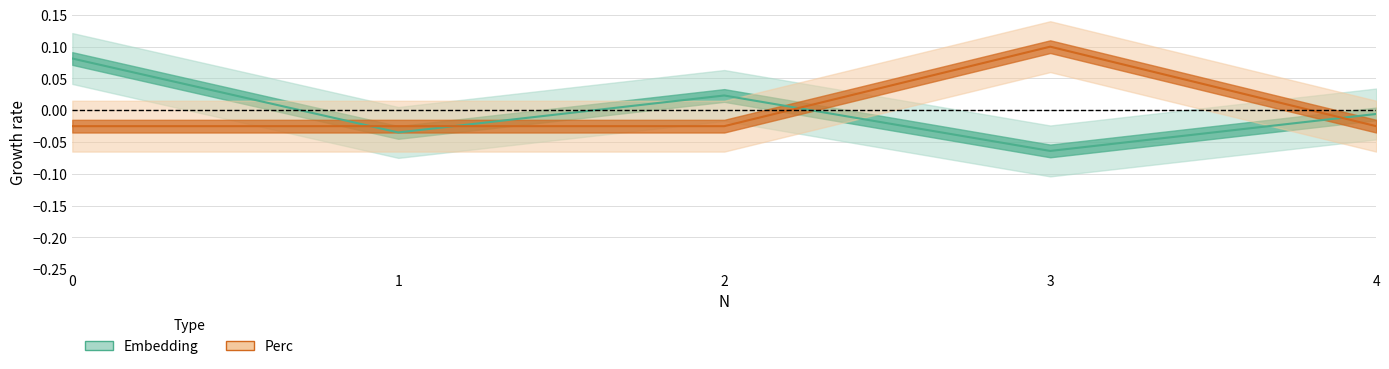

At which category does the chart reach its minimum across all series?

3